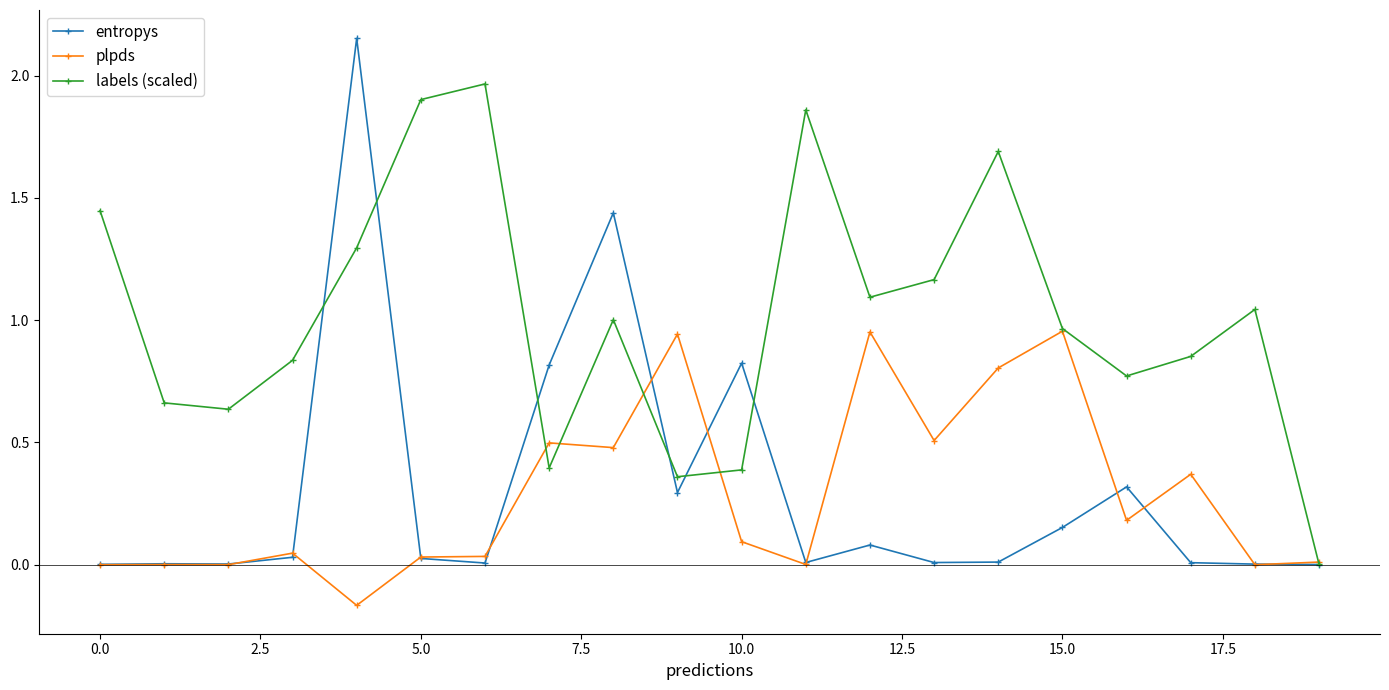

How many lines are shown in the chart?

3